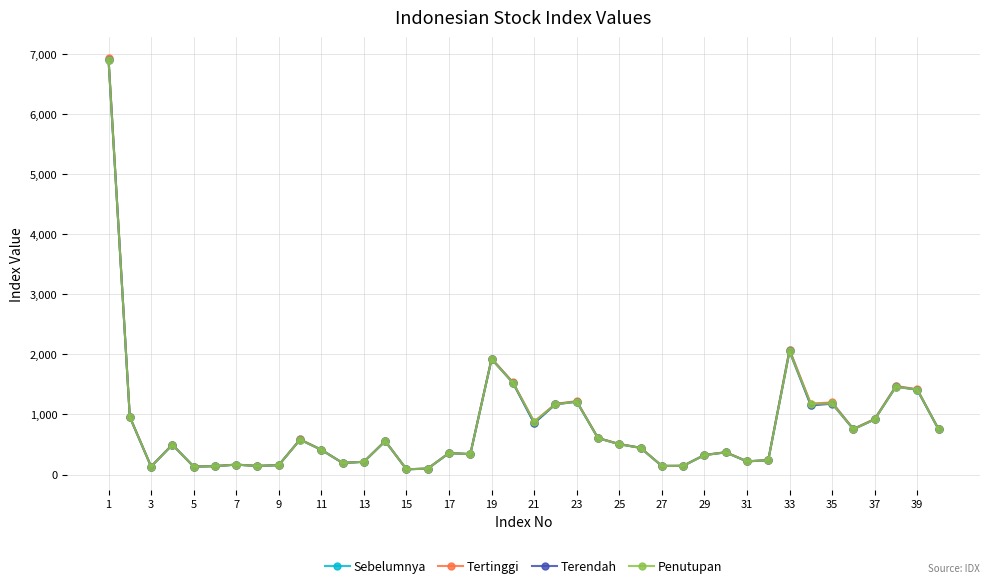

True or false: Penutupan has more than 0 interior local peaks.

True